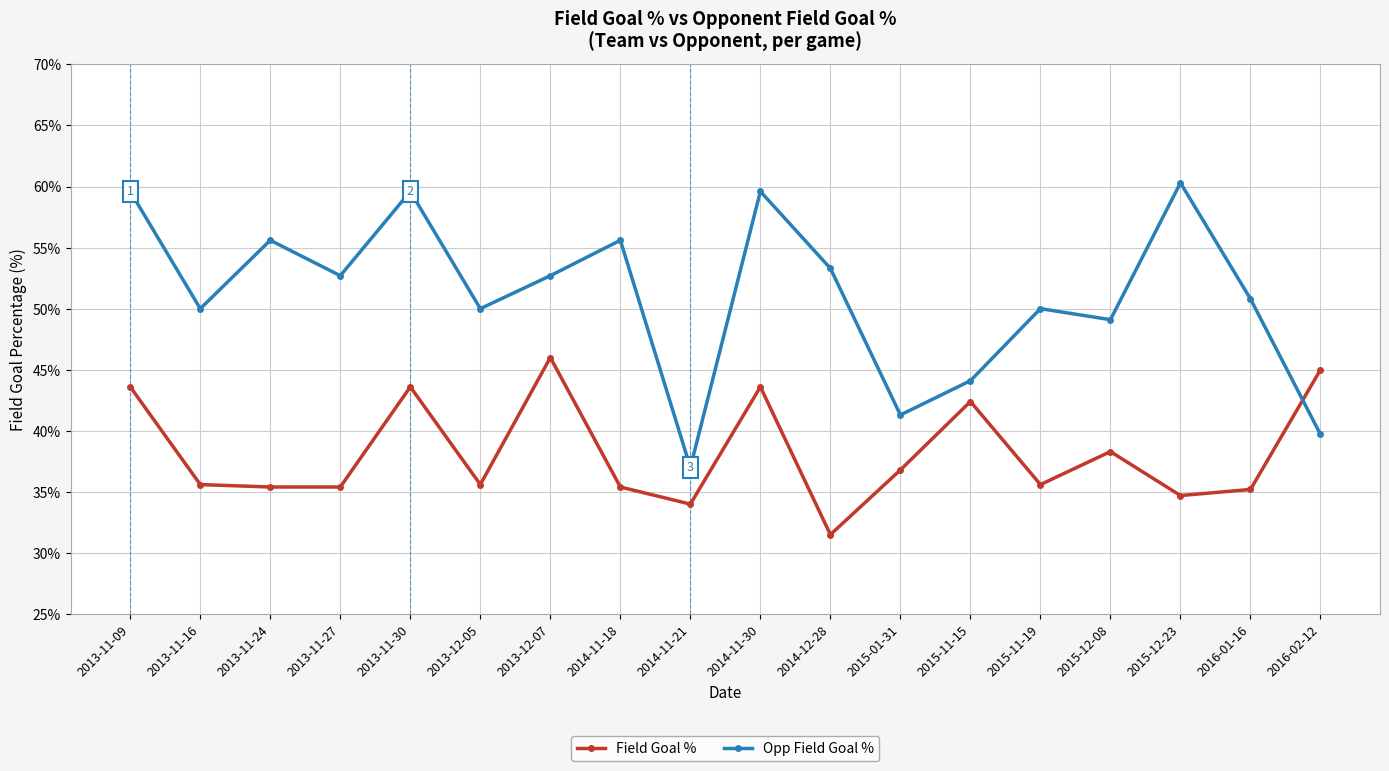

Does the chart display data point markers on the line(s)?

Yes